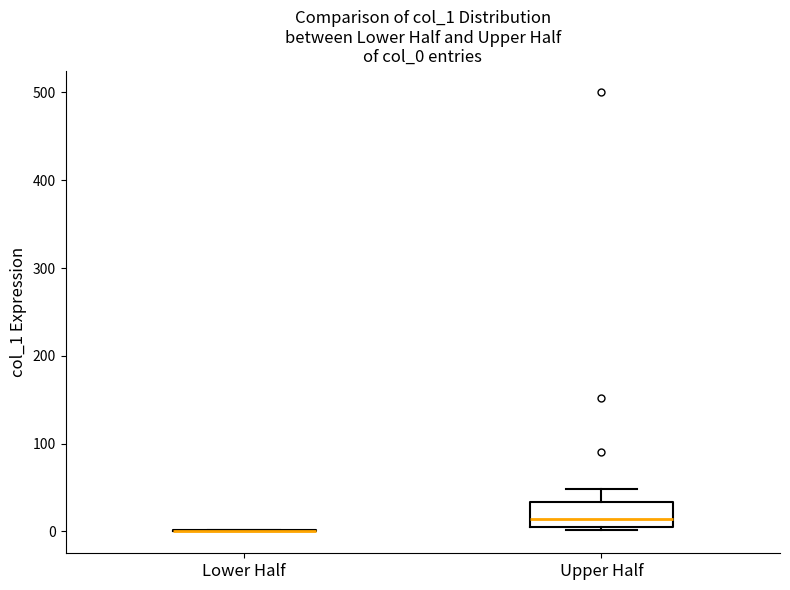

Reading left to right, transcribe this box plot: for each box, give where its median line is, the range the box spans, and where its two whiskers end, as read against the y-axis. The values are not printed on the chart, so give them approximately, as read against the axis.

Lower Half: box collapsed to a line at 0, whiskers 0 to 0
Upper Half: median 10, box 0 to 30, whiskers 0 (just below the box's lower edge) to 50